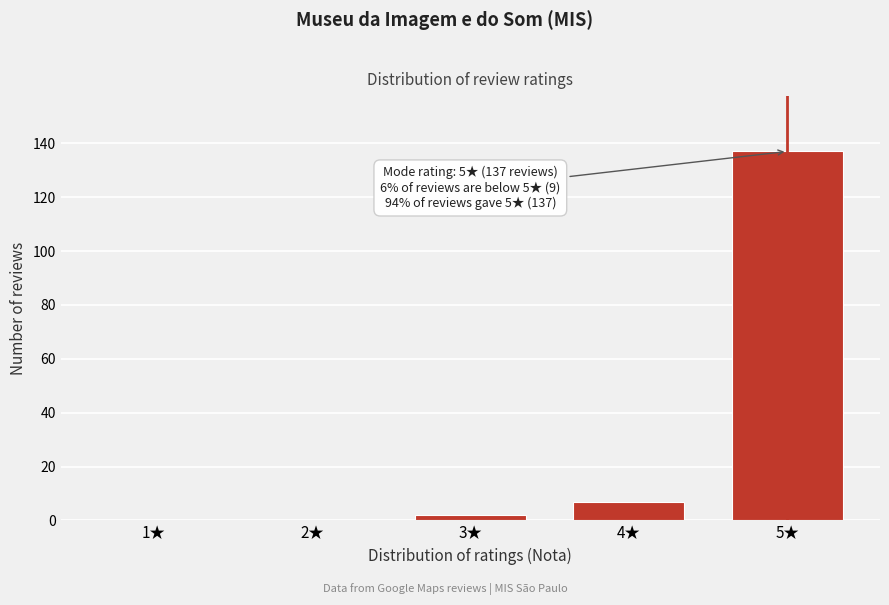

Reading left to right, transcribe all the data shown in this chart.

1★=0	2★=0	3★=2	4★=7	5★=137